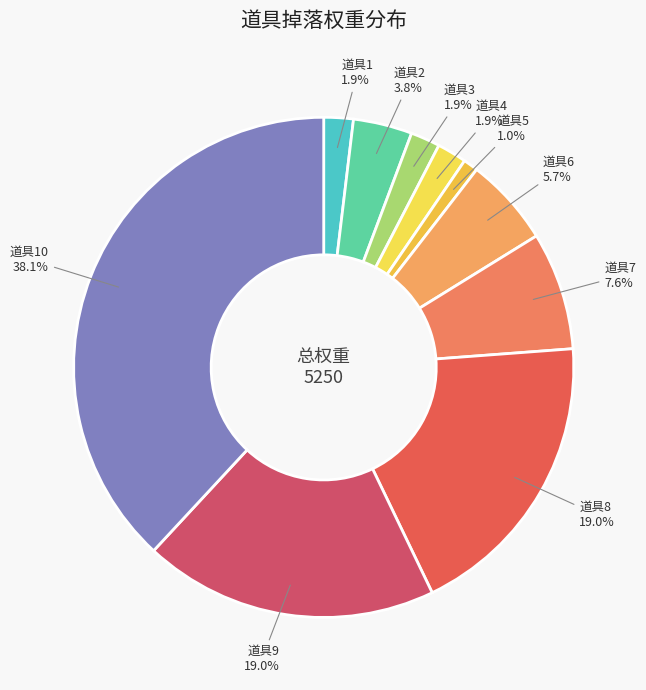

Rank the categories by value from highest to lowest.

道具10, 道具8, 道具9, 道具7, 道具6, 道具2, 道具1, 道具3, 道具4, 道具5